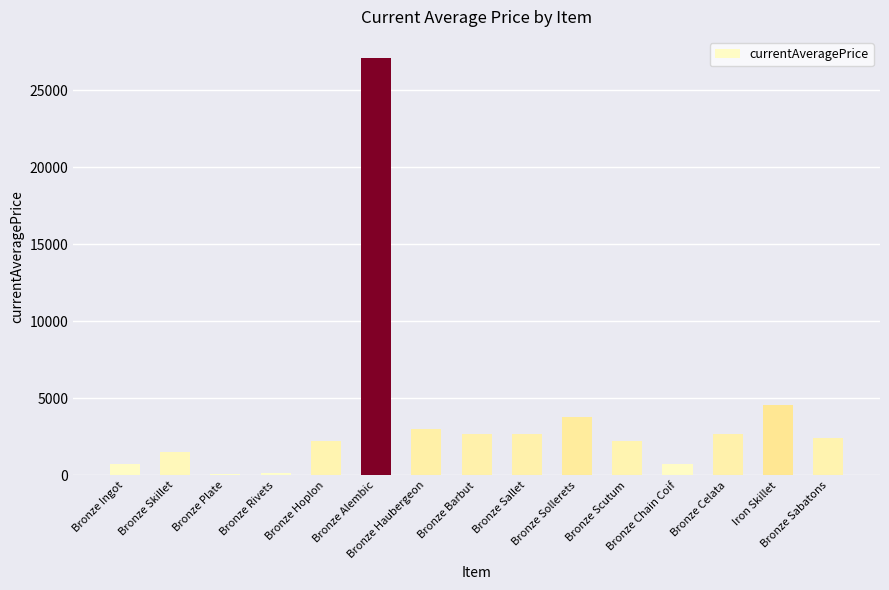

What is the value of the 14th bar from the left?

4566.2